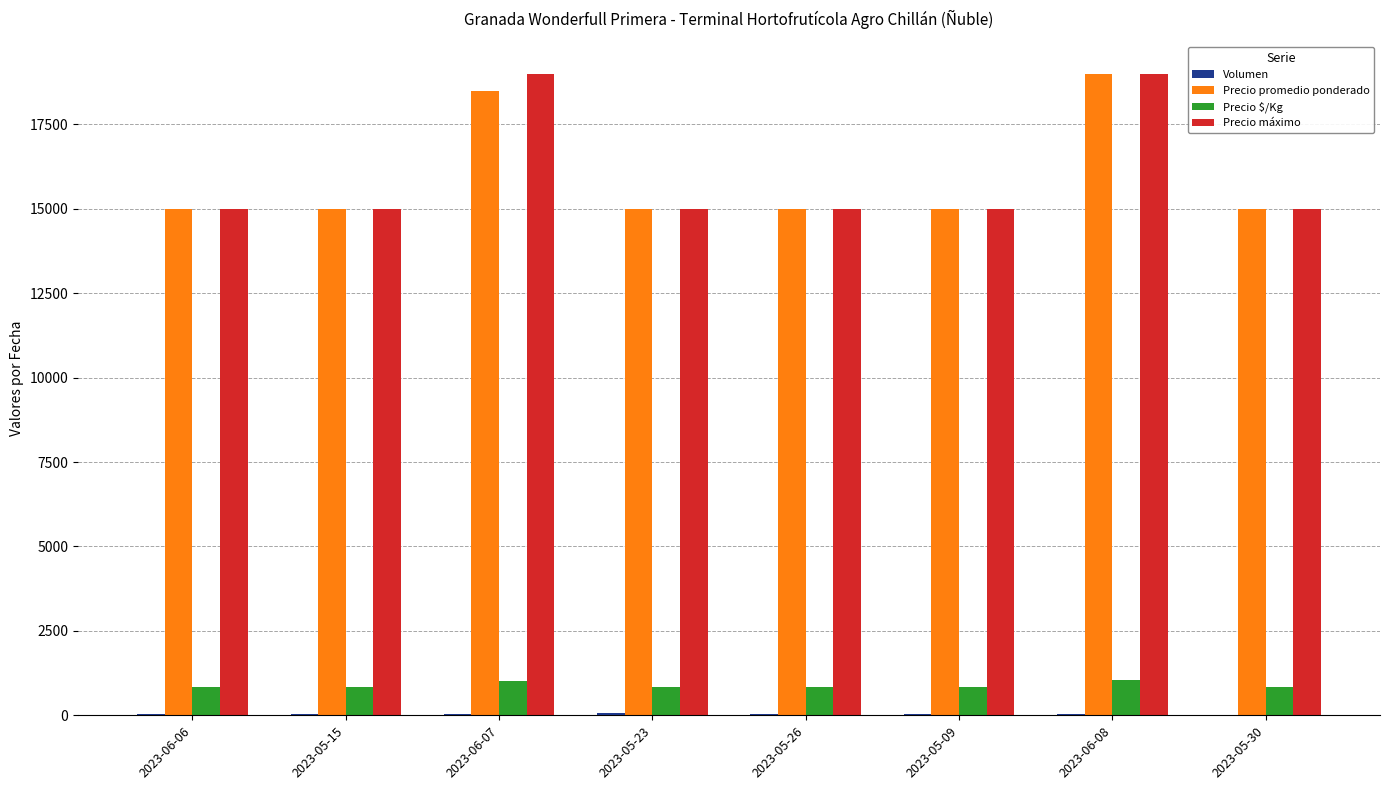

The Precio máximo series shows 15000 at 2023-05-09. True or false?

True